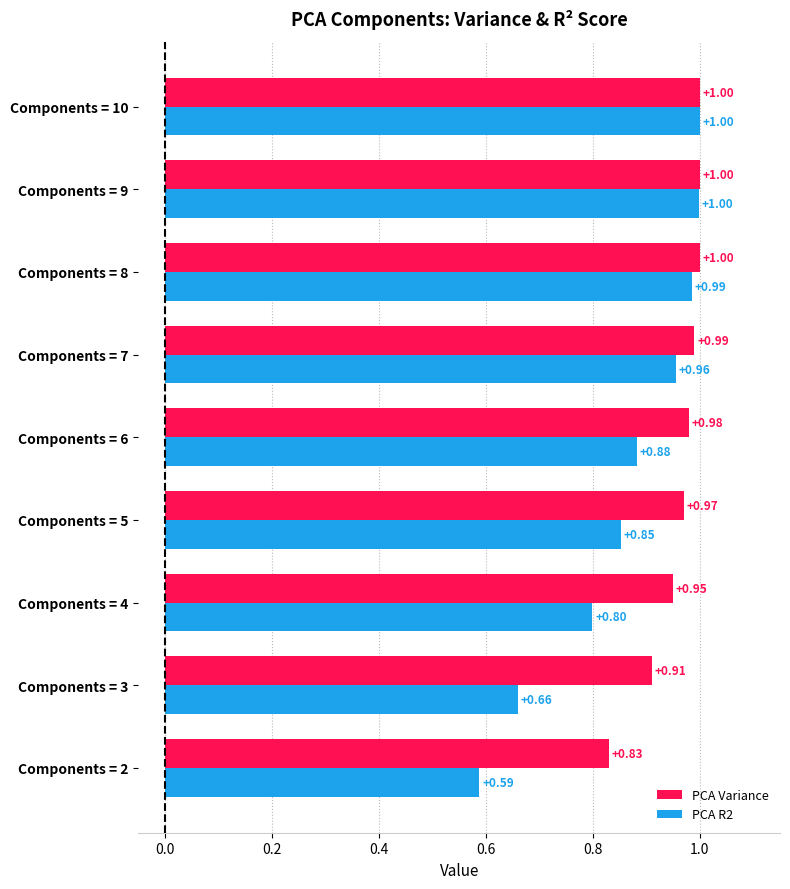

What are all the series names shown in the legend?

PCA Variance, PCA R2